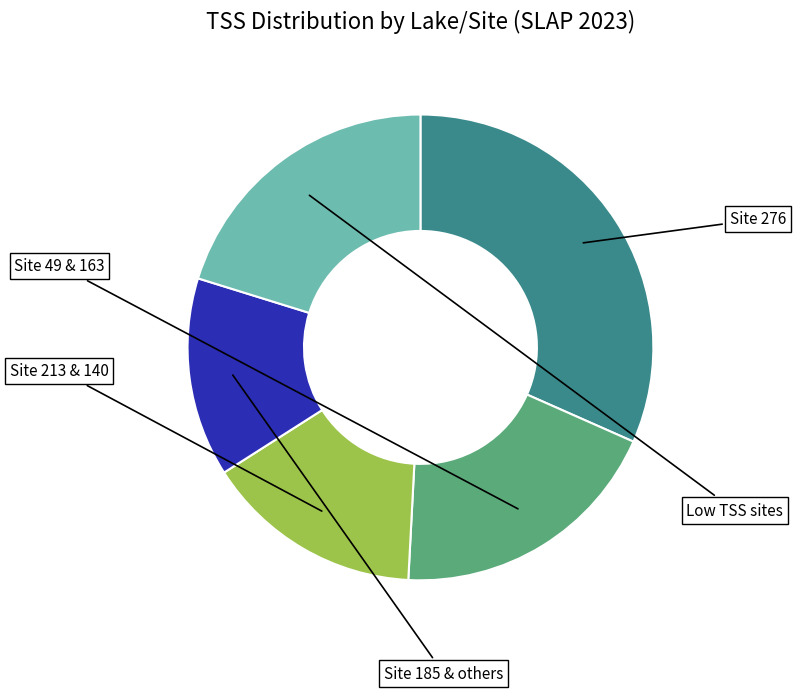

Does any single category account for the majority?

No